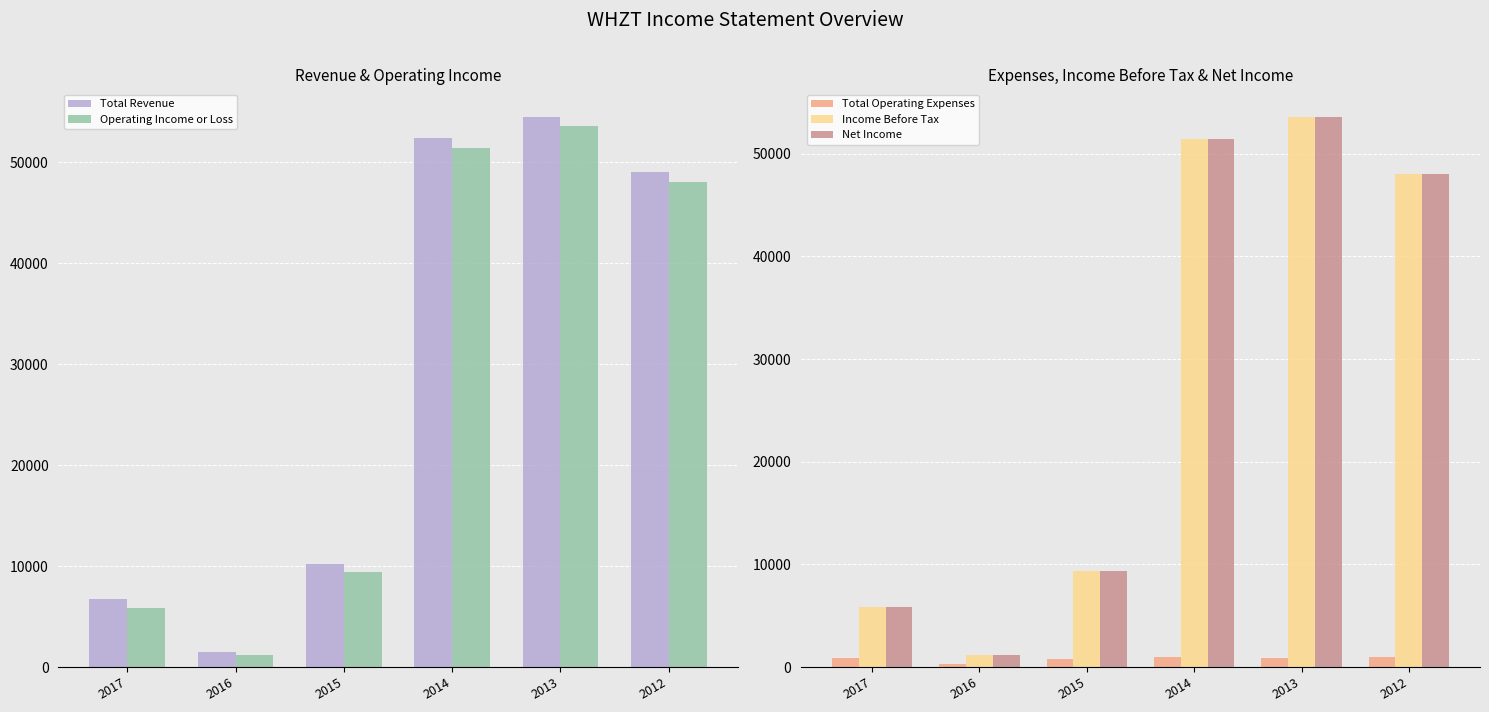

Is it true that Total Operating Expenses equals 300 at 2016?

True